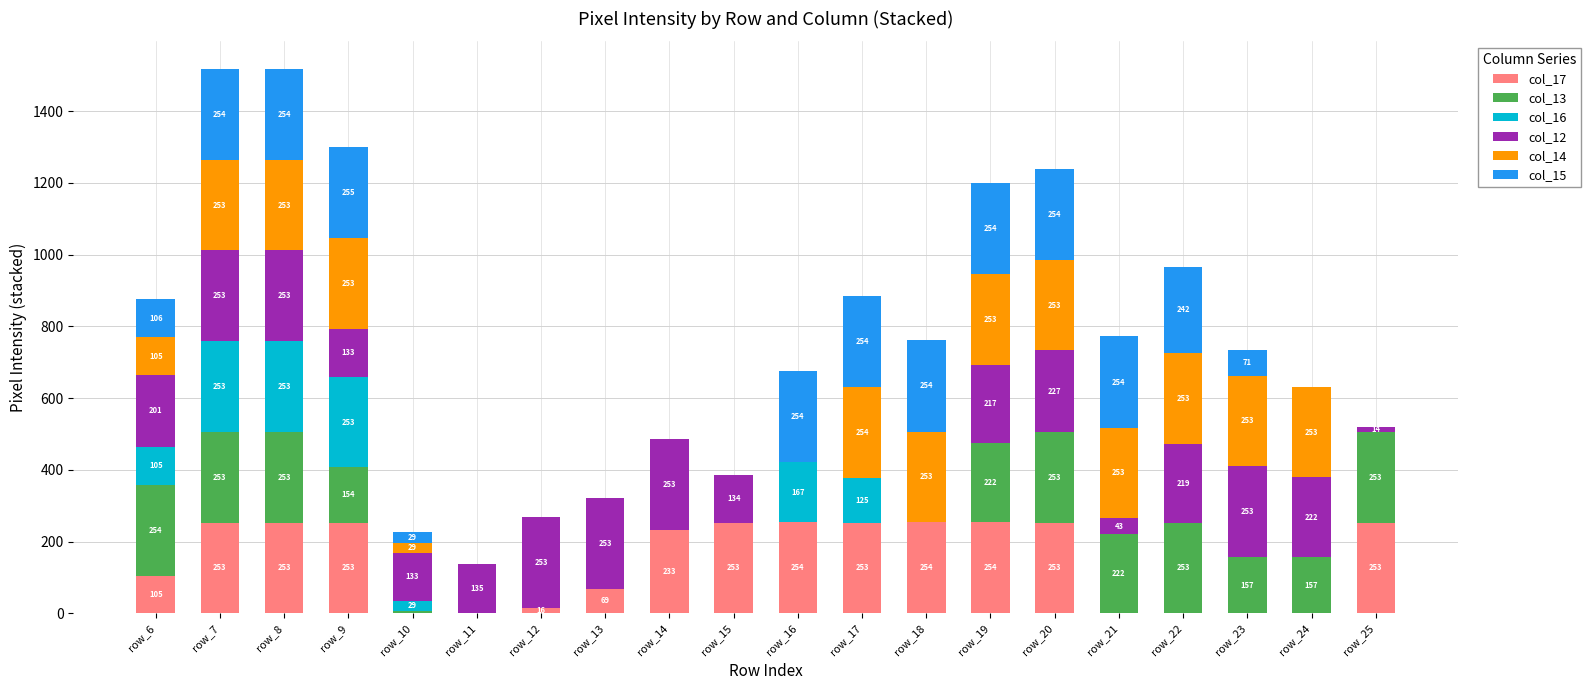

True or false: col_17 has a value of 16 at row_13.

False